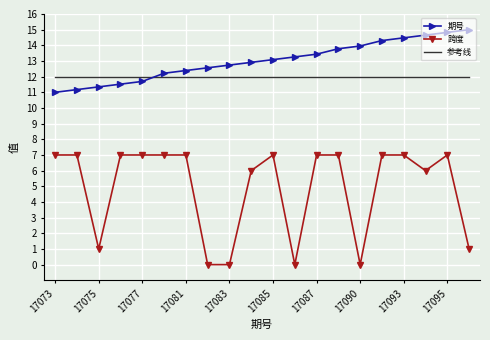

Which series has the widest spread of values?

跨度